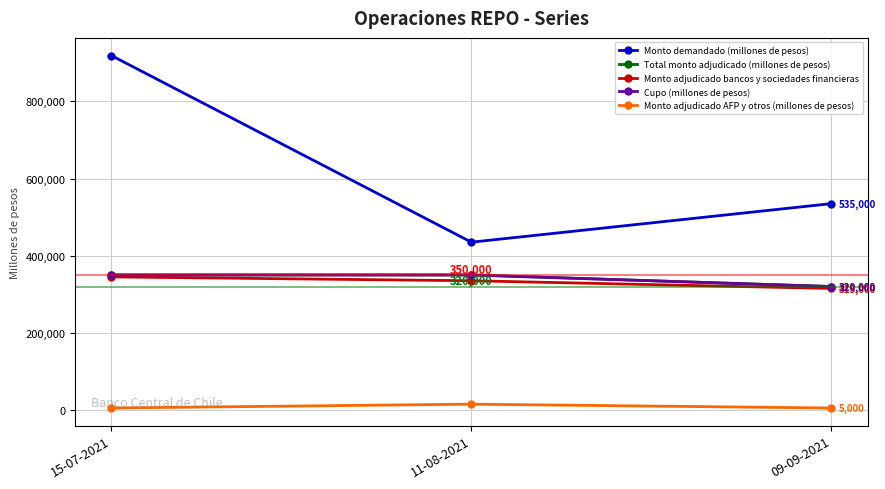

Does the chart have visible grid lines?

Yes